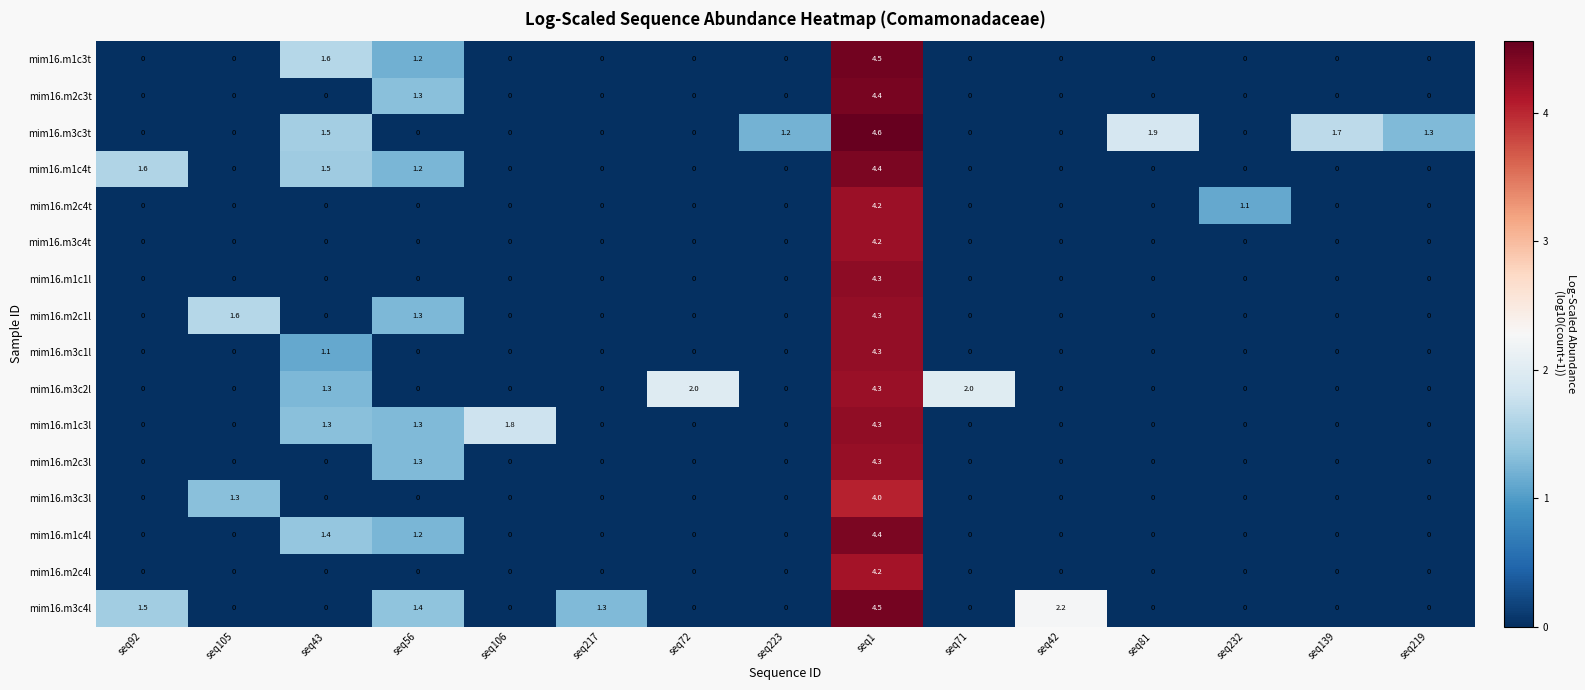

What is the sum of all mim16.m1c3t values?

7.3